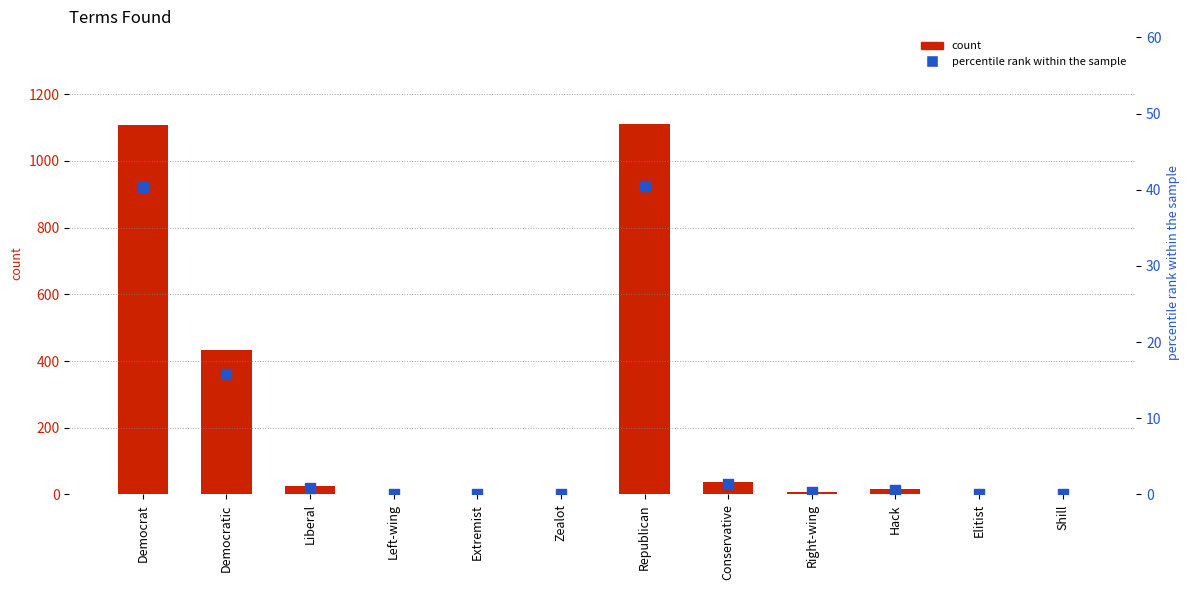

At how many categories does at least one series exceed 182?

3